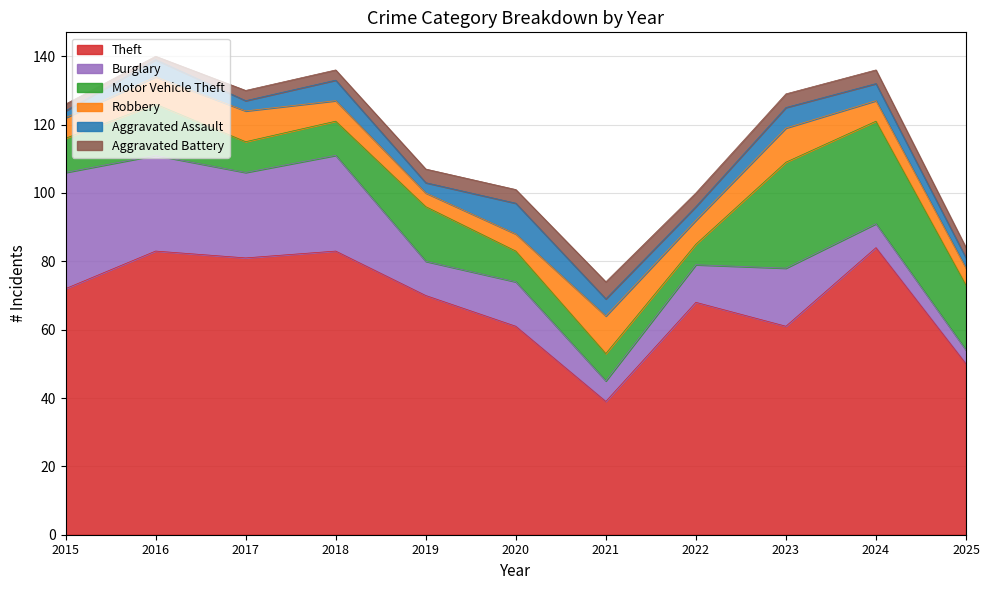

Which has a higher value, 2019 or 2018?

2018